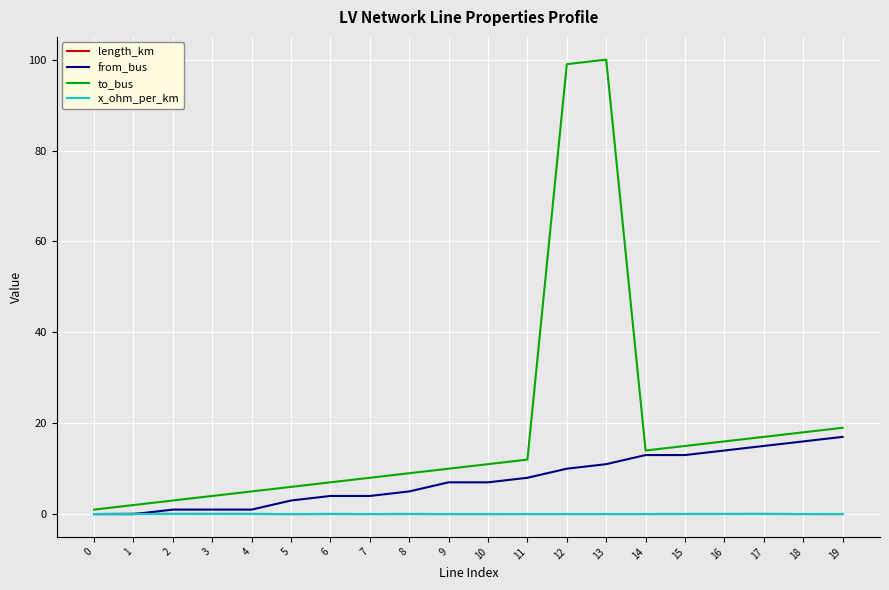

What are all the series names shown in the legend?

length_km, from_bus, to_bus, x_ohm_per_km